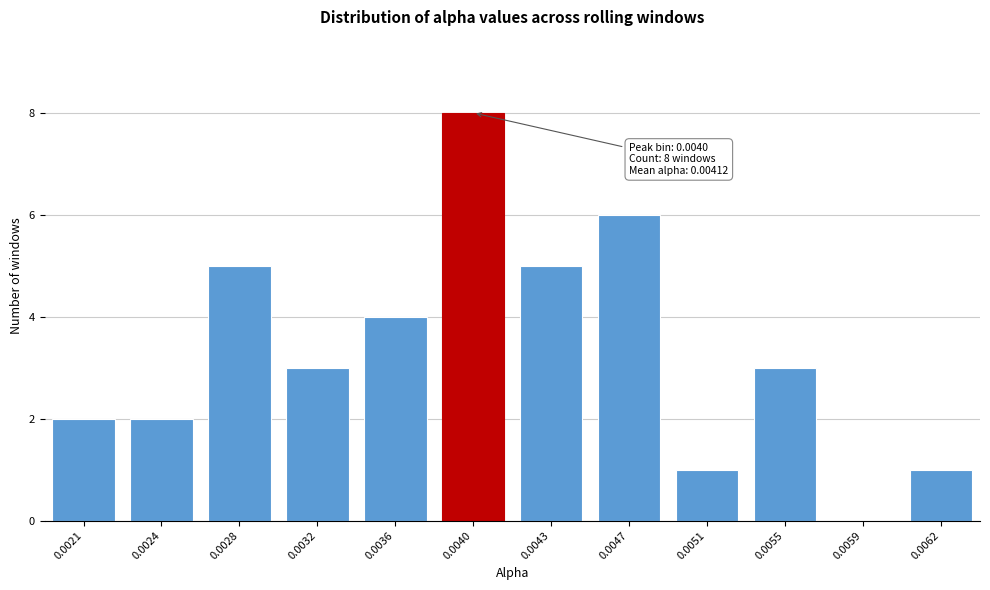

Reading left to right, extract all data points from this chart.

0.0021=2	0.0024=2	0.0028=5	0.0032=3	0.0036=4	0.0040=8	0.0043=5	0.0047=6	0.0051=1	0.0055=3	0.0059=0	0.0062=1